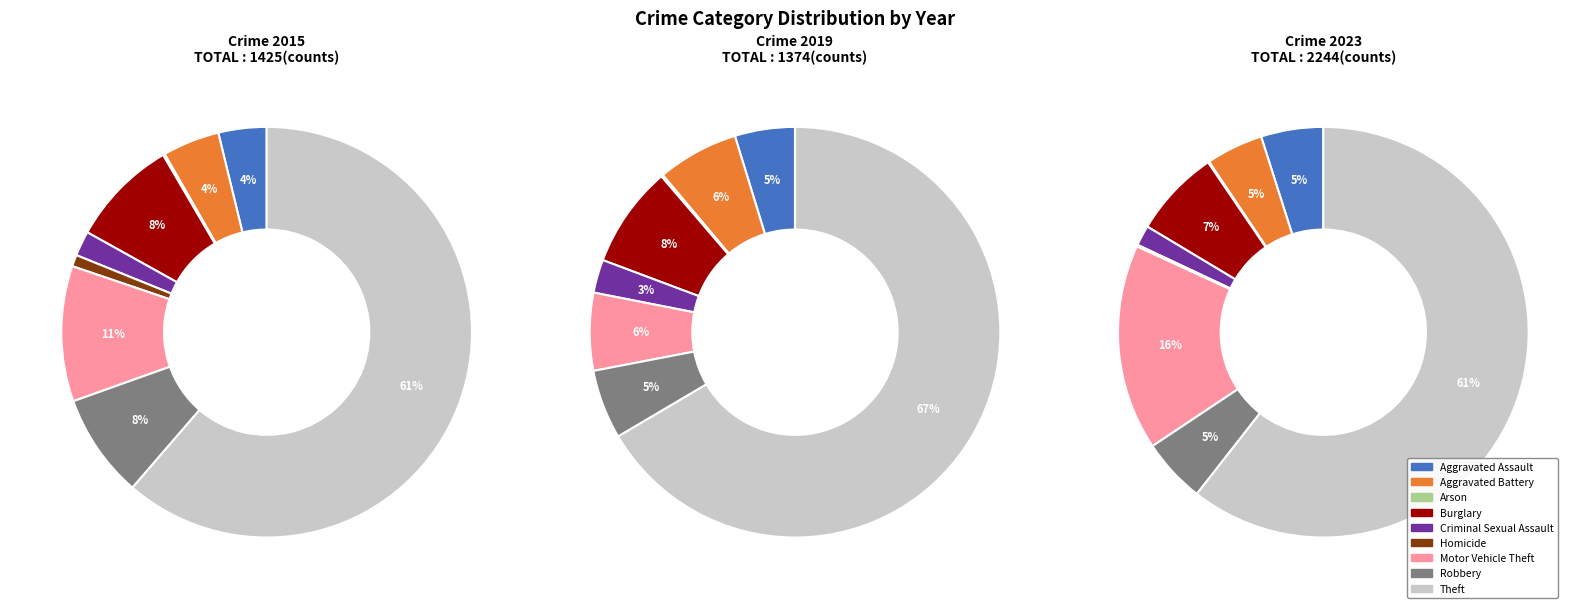

What is the total percentage of Robbery and Burglary?

16.7%